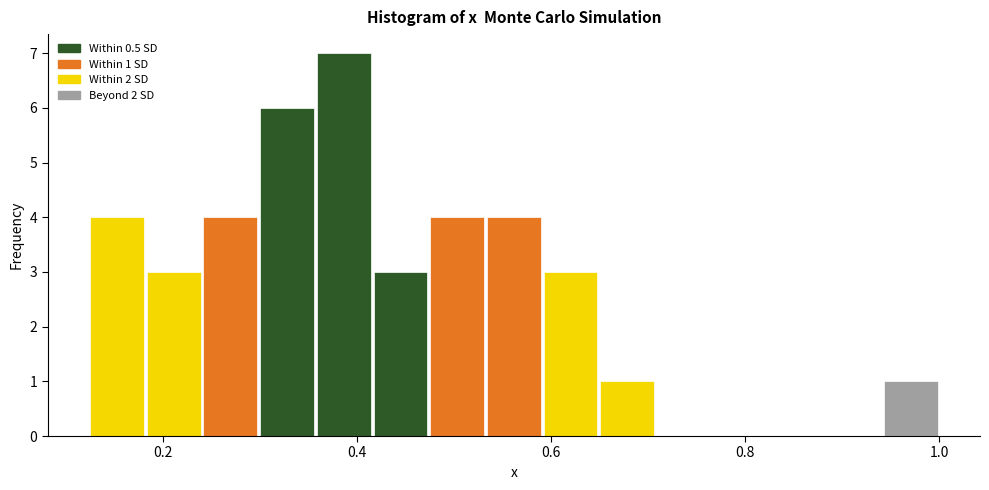

Around what value on the x-axis is the tallest bar? Give the approximate position of its centre, as read against the axis.

0.38